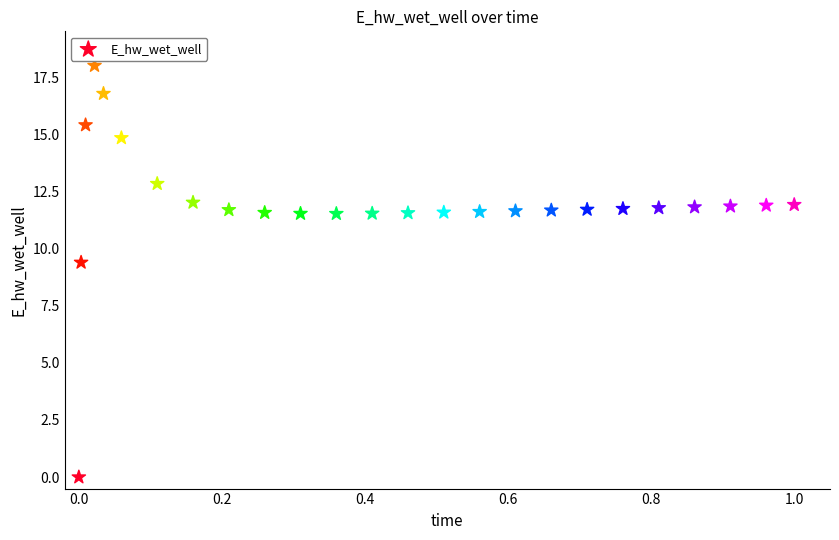

What Y value in the scatter plot is closest to 9?

9.4